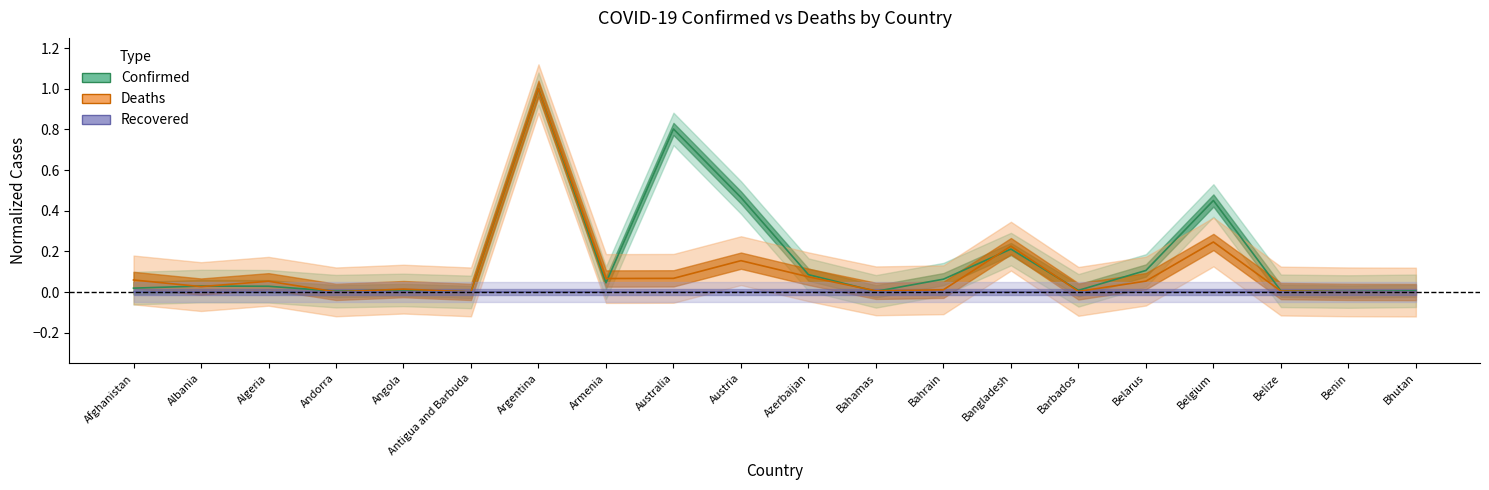

At how many categories does at least one series exceed 0?

20